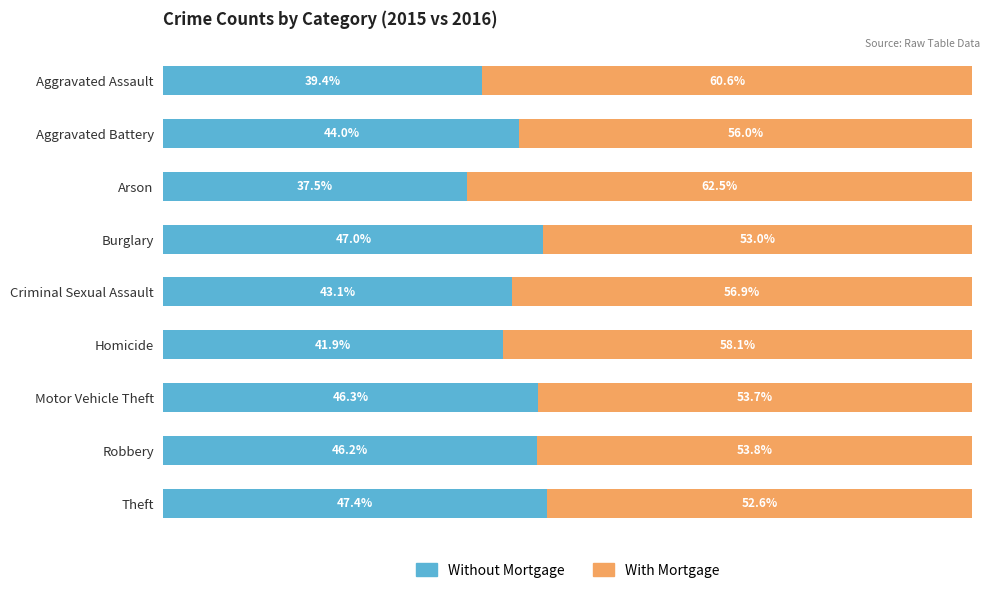

Which category has the lowest value in the Without Mortgage series?

Arson